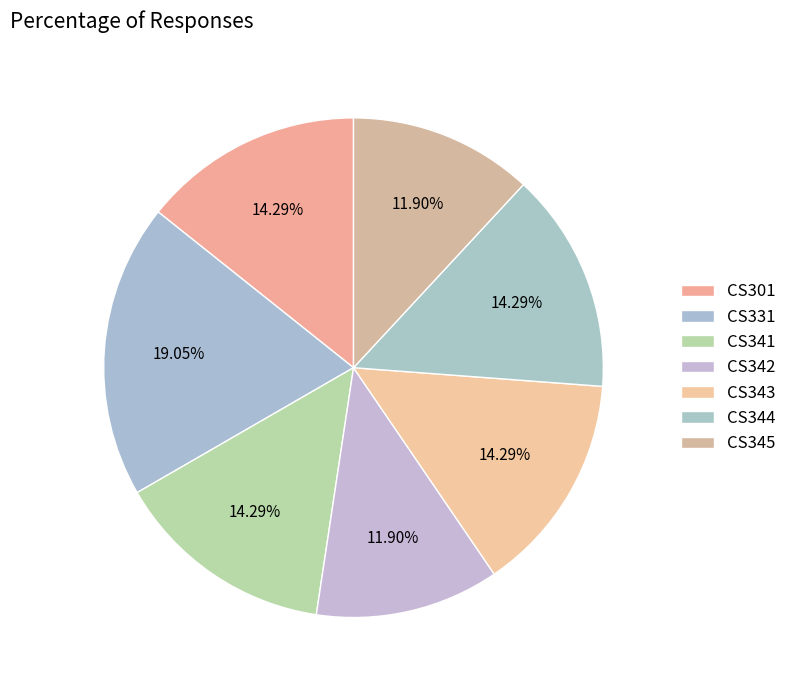

How many slices are in this pie chart?

7